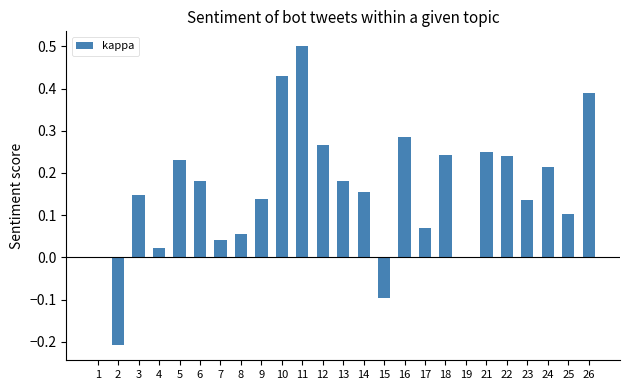

Which label corresponds to the largest value in the chart?

11